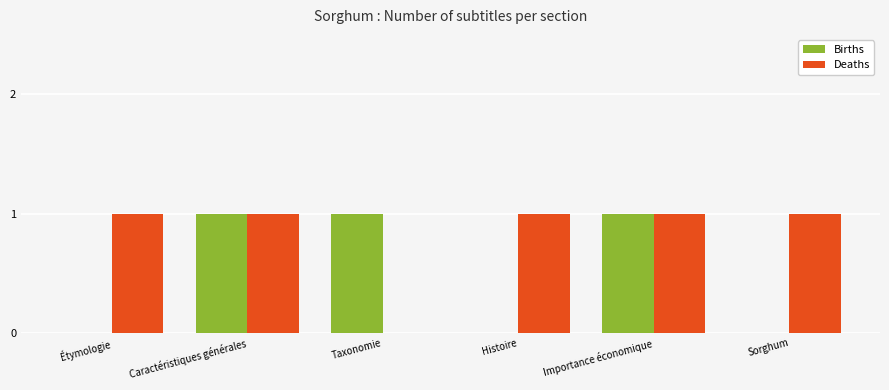

Which series has the largest total across all categories?

Deaths